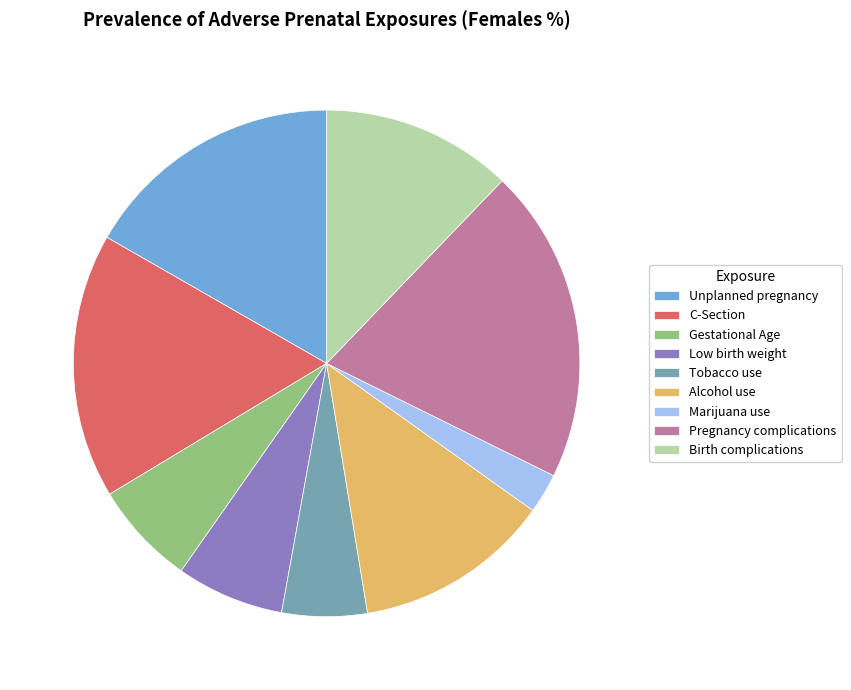

Which category has the biggest portion of the pie?

Pregnancy complications